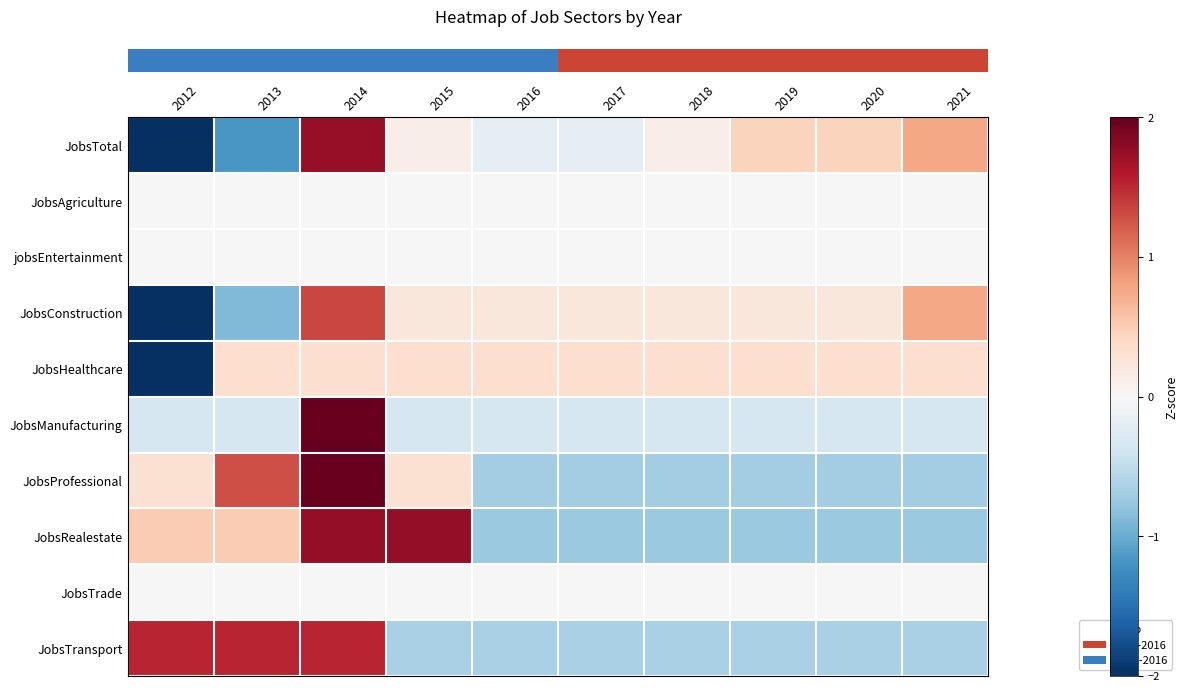

Reading right to left, what are all the values shown in this chart?

row_0: 2021=0.8	2020=0.5	2019=0.5	2018=0.1	2017=-0.2	2016=-0.2	2015=0.1	2014=1.7	2013=-1.2	2012=-2.1
row_1: 2021=0.0	2020=0.0	2019=0.0	2018=0.0	2017=0.0	2016=0.0	2015=0.0	2014=0.0	2013=0.0	2012=0.0
row_2: 2021=0.0	2020=0.0	2019=0.0	2018=0.0	2017=0.0	2016=0.0	2015=0.0	2014=0.0	2013=0.0	2012=0.0
row_3: 2021=0.8	2020=0.2	2019=0.2	2018=0.2	2017=0.2	2016=0.2	2015=0.2	2014=1.3	2013=-0.9	2012=-2.6
row_4: 2021=0.3	2020=0.3	2019=0.3	2018=0.3	2017=0.3	2016=0.3	2015=0.3	2014=0.3	2013=0.3	2012=-3.0
row_5: 2021=-0.3	2020=-0.3	2019=-0.3	2018=-0.3	2017=-0.3	2016=-0.3	2015=-0.3	2014=3.0	2013=-0.3	2012=-0.3
row_6: 2021=-0.7	2020=-0.7	2019=-0.7	2018=-0.7	2017=-0.7	2016=-0.7	2015=0.3	2014=2.3	2013=1.3	2012=0.3
row_7: 2021=-0.7	2020=-0.7	2019=-0.7	2018=-0.7	2017=-0.7	2016=-0.7	2015=1.8	2014=1.8	2013=0.5	2012=0.5
row_8: 2021=0.0	2020=0.0	2019=0.0	2018=0.0	2017=0.0	2016=0.0	2015=0.0	2014=0.0	2013=0.0	2012=0.0
row_9: 2021=-0.7	2020=-0.7	2019=-0.7	2018=-0.7	2017=-0.7	2016=-0.7	2015=-0.7	2014=1.5	2013=1.5	2012=1.5